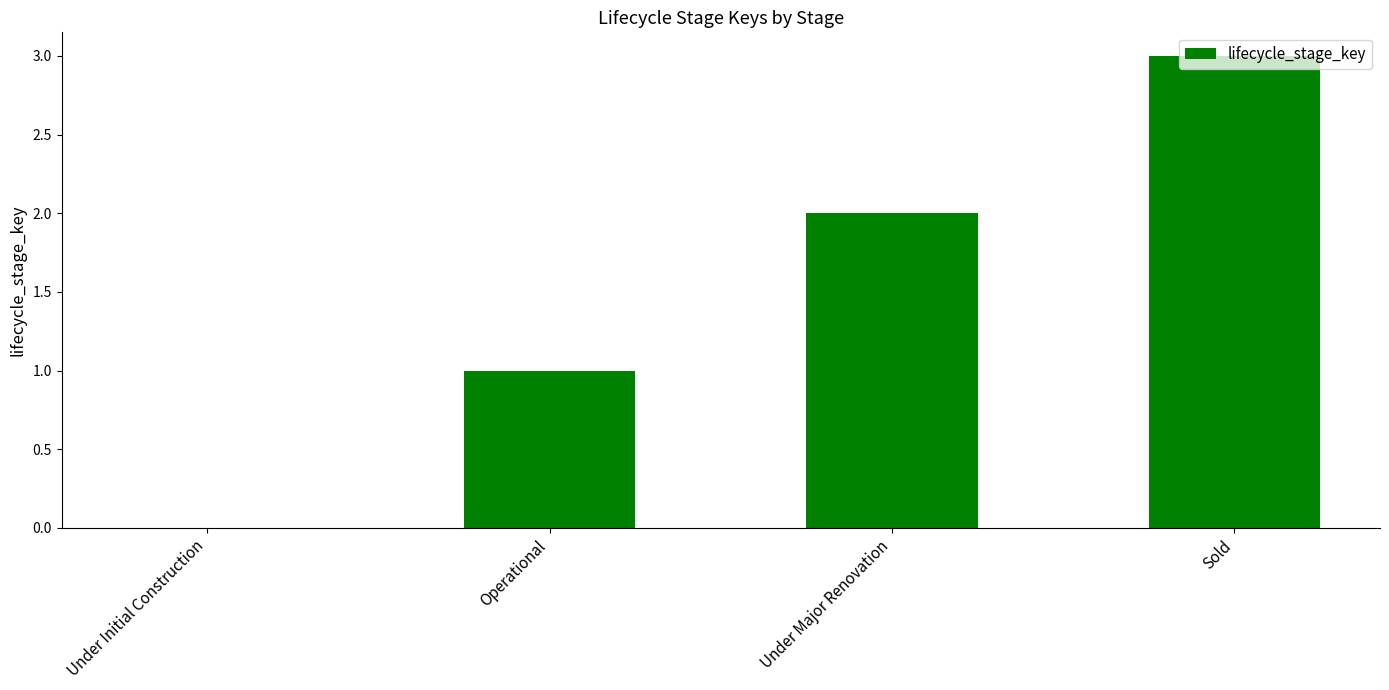

What is the change in value from Operational to Sold?

+2